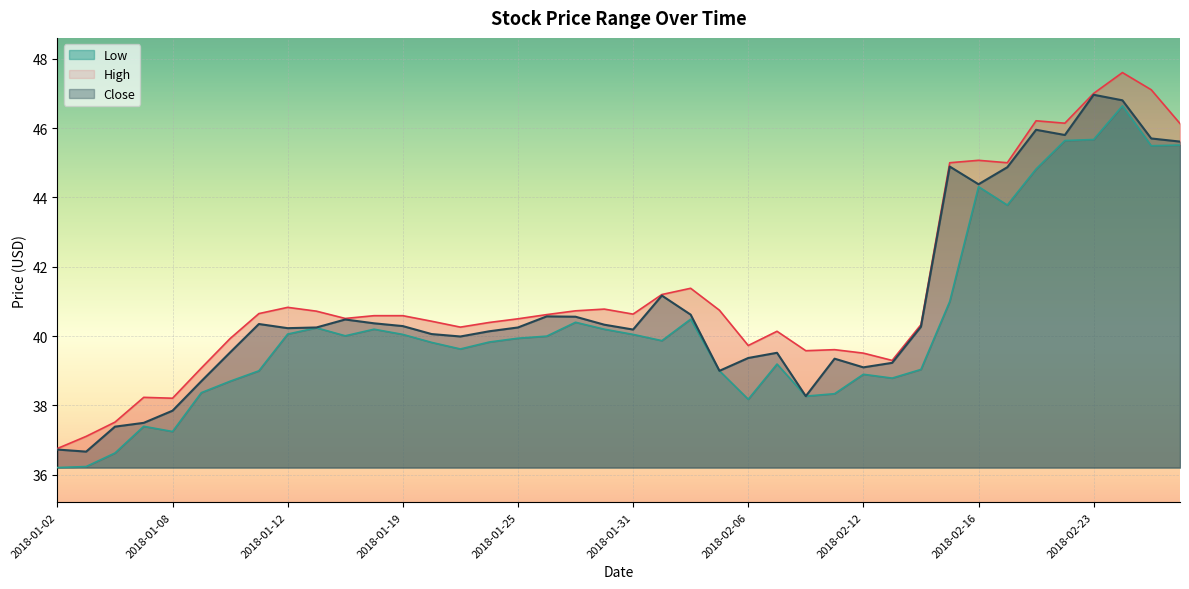

Which series has the largest total across all categories?

High